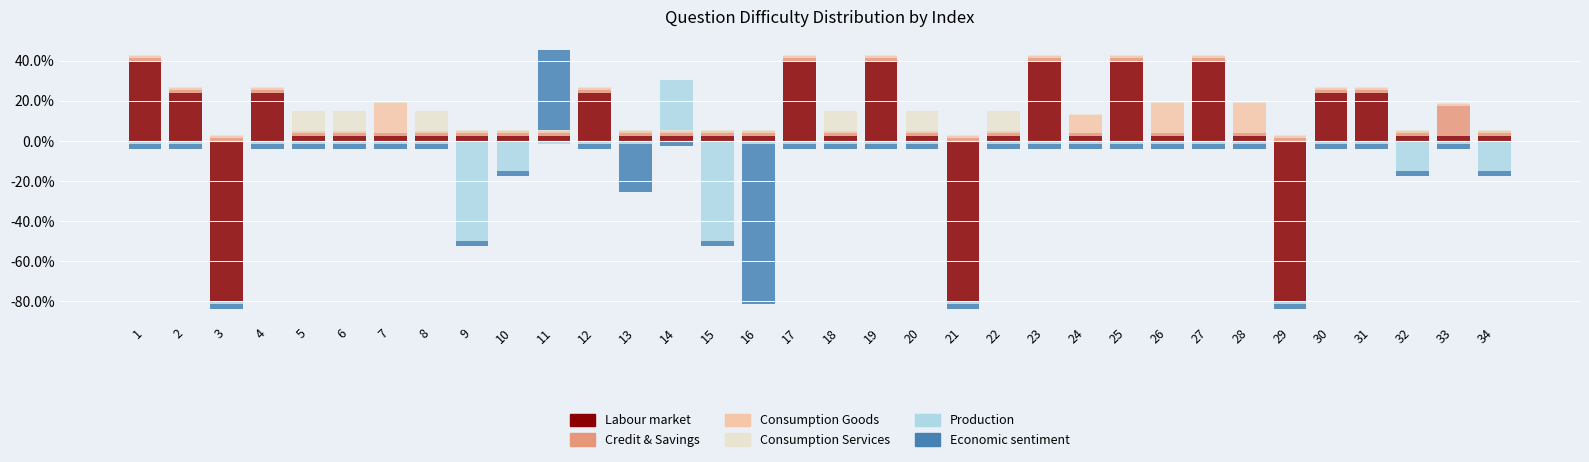

What are all the series names shown in the legend?

Labour market, Credit & Savings, Consumption Goods, Consumption Services, Production, Economic sentiment